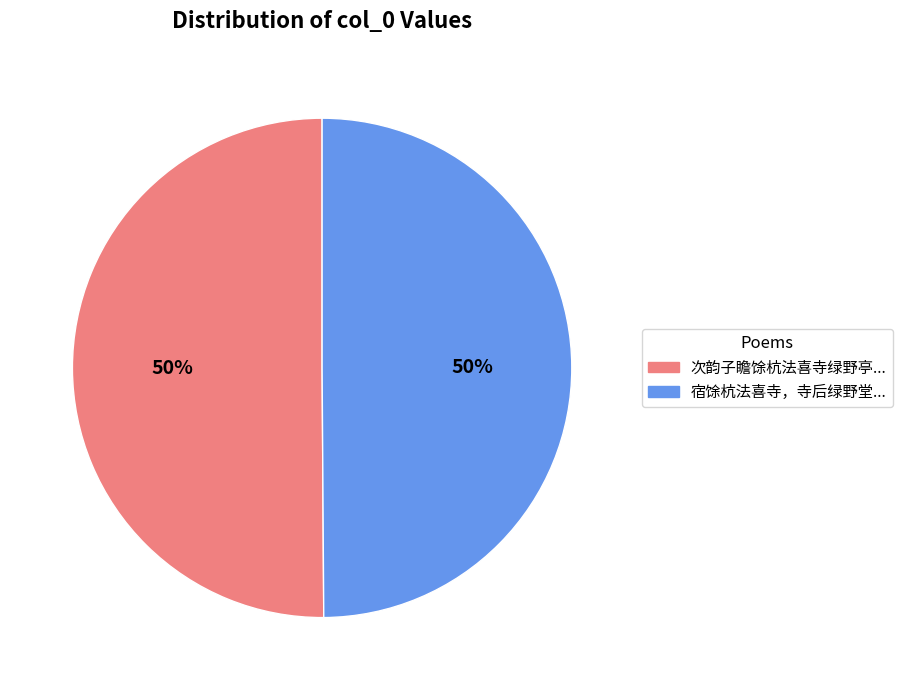

To the nearest percent, what is the average slice percentage?

50%